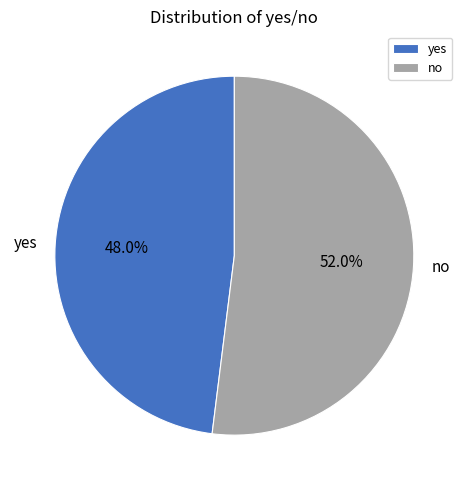

To the nearest percent, what portion does no represent?

52%